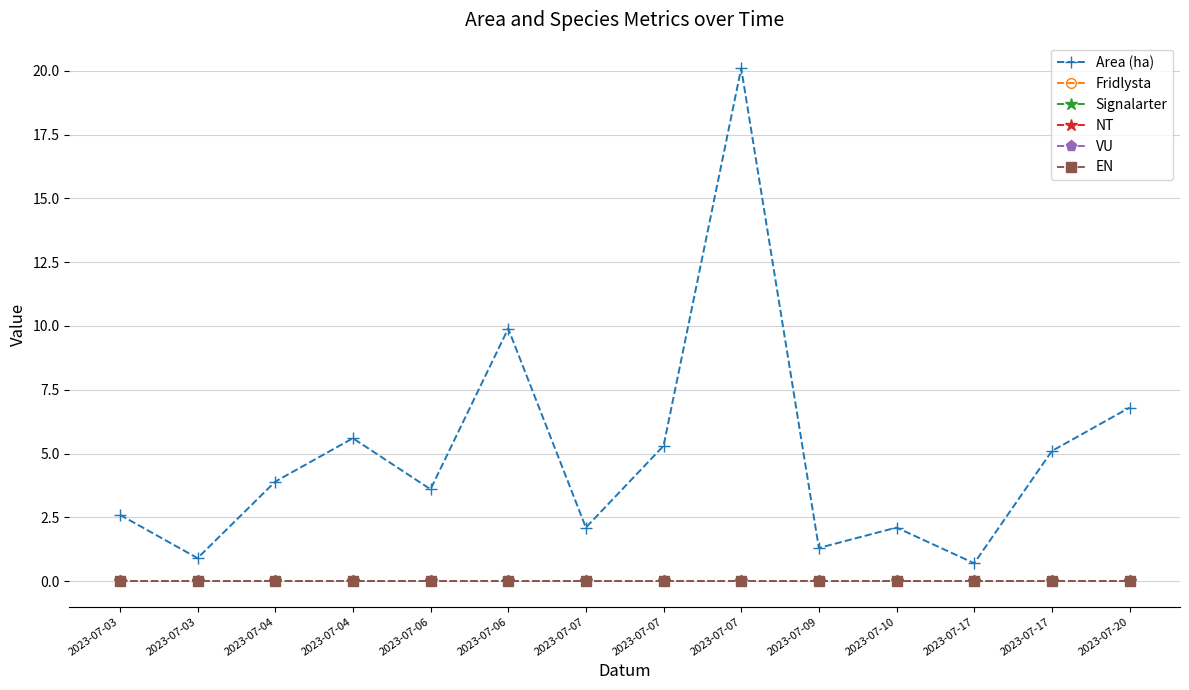

What is the total value across all series at 2023-07-10?

2.1